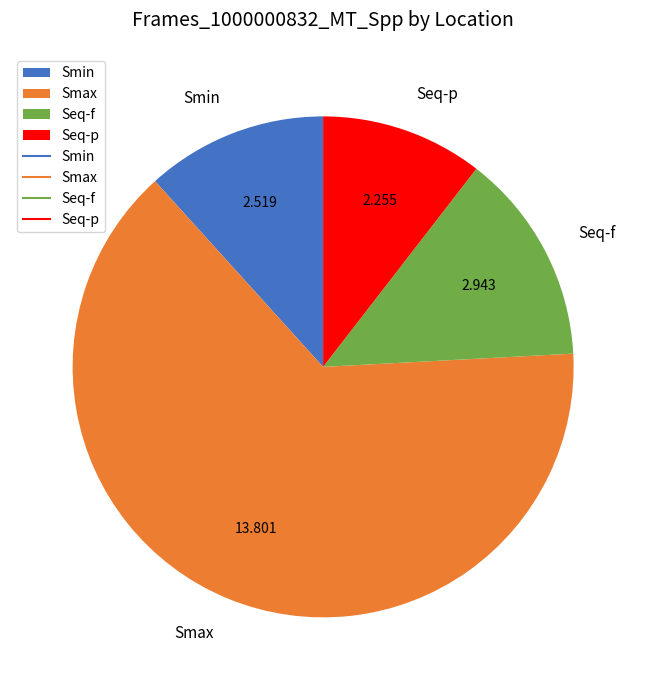

Is there any slice that represents more than half of the pie?

Yes